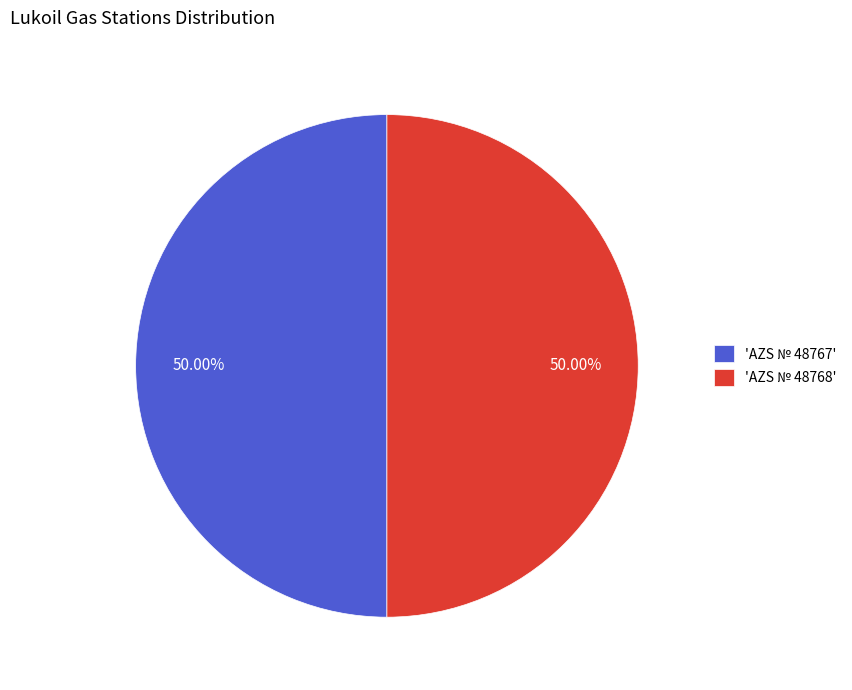

Approximately how many times larger is the value at 'AZS № 48767' compared to 'AZS № 48768'?

1.0